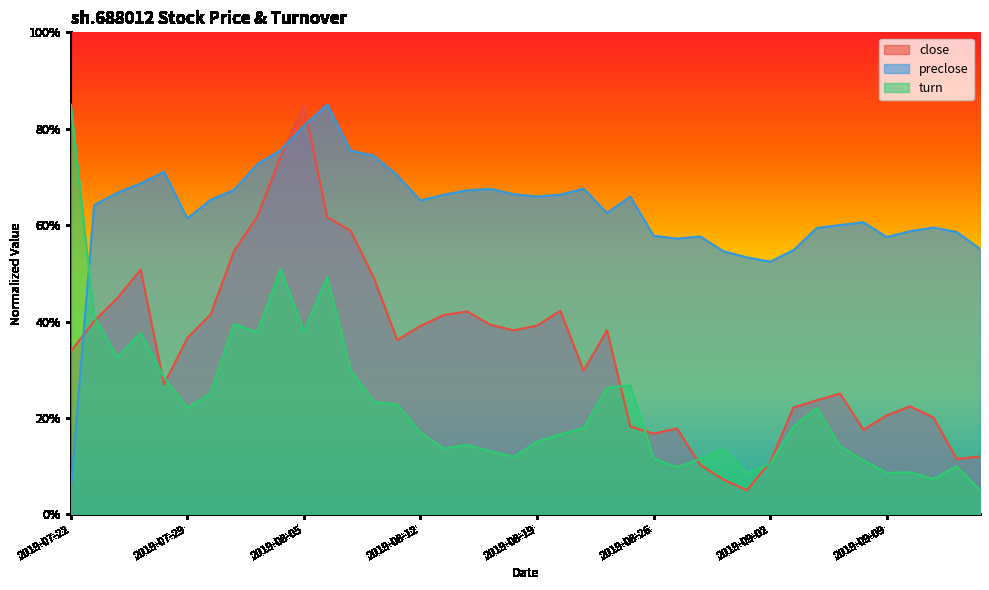

At which category is the sum across all series the highest?

2019-08-05